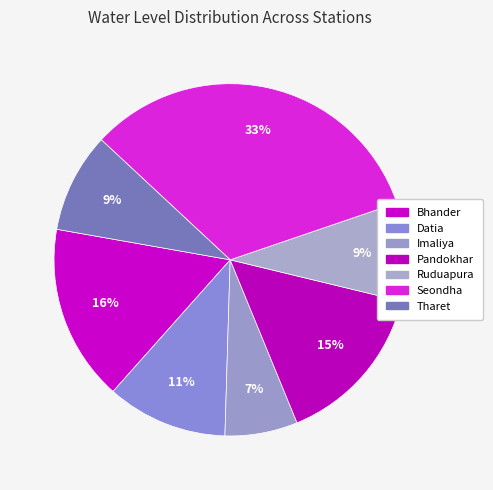

What is the smallest slice in the pie chart?

Imaliya